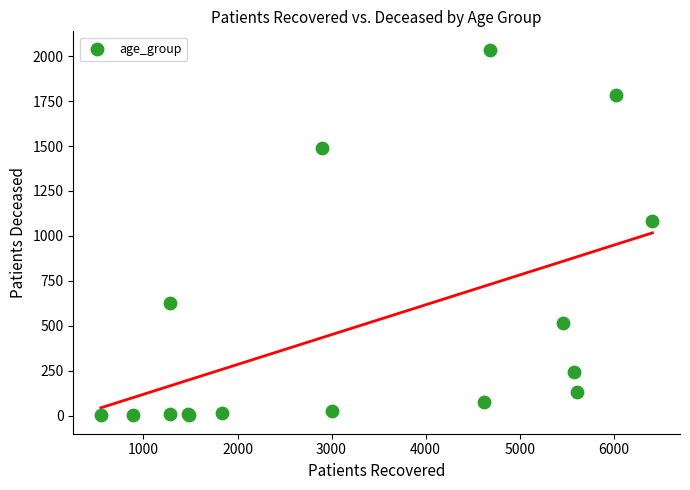

What Y value in the scatter plot is closest to 1019?

1084